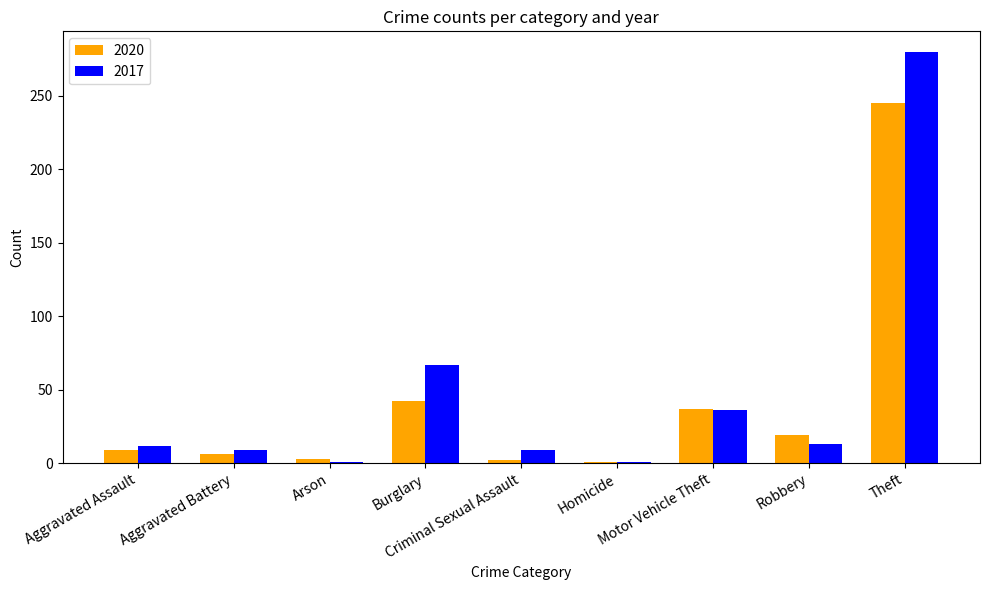

What is the minimum value shown in the chart?

1